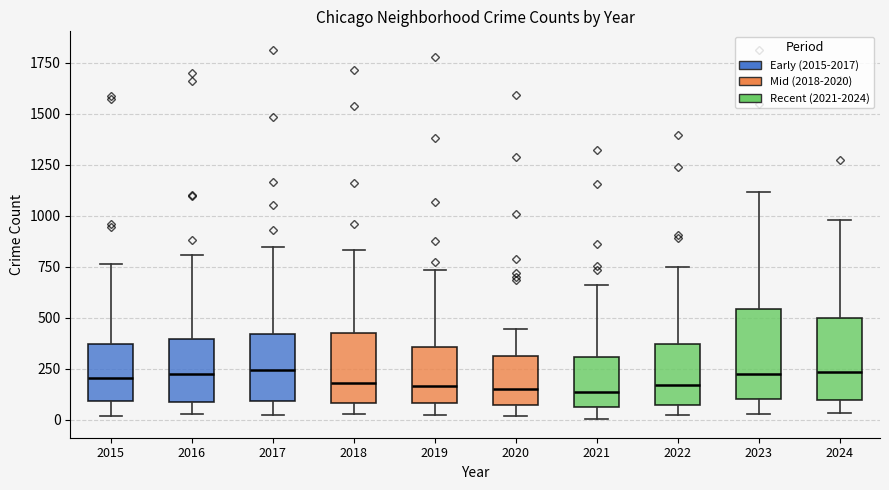

Reading left to right, read every box against the y-axis: the position of its median line, the range the box covers, and the ends of its whiskers. The values are not printed on the chart, so give them approximately, as read against the axis.

2015: median 200, box 100 to 350, whiskers 0 to 750
2016: median 250, box 100 to 400, whiskers 50 to 800
2017: median 250, box 100 to 400, whiskers 50 to 850
2018: median 200, box 100 to 400, whiskers 50 to 850
2019: median 150, box 100 to 350, whiskers 0 to 750
2020: median 150, box 50 to 300, whiskers 0 to 450
2021: median 150, box 50 to 300, whiskers 0 to 650
2022: median 150, box 50 to 350, whiskers 50 (just below the box's lower edge) to 750
2023: median 200, box 100 to 550, whiskers 50 to 1100
2024: median 250, box 100 to 500, whiskers 50 to 1000